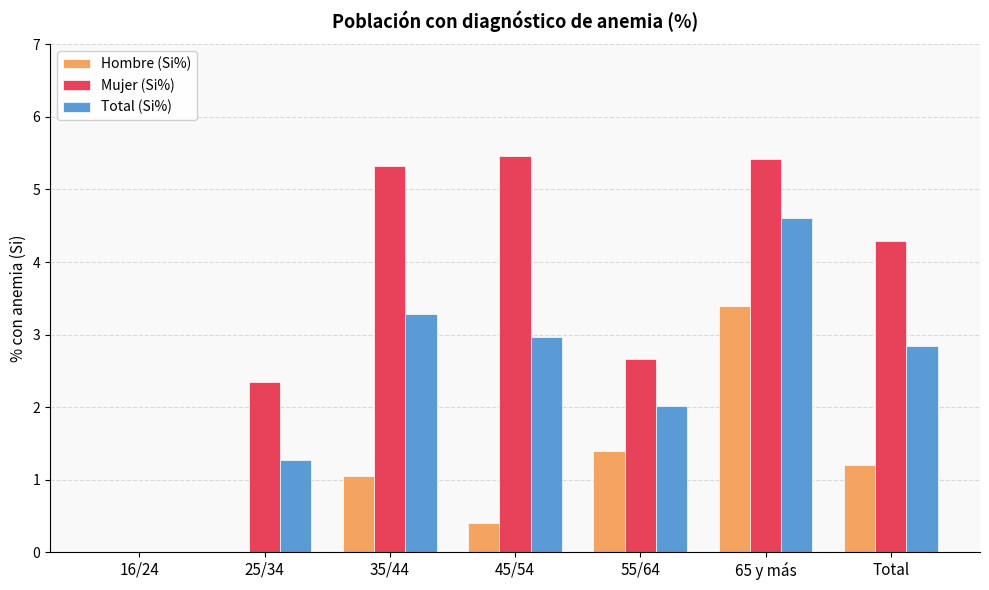

True or false: Hombre (Si%) has a value of 0.0 at 25/34.

True